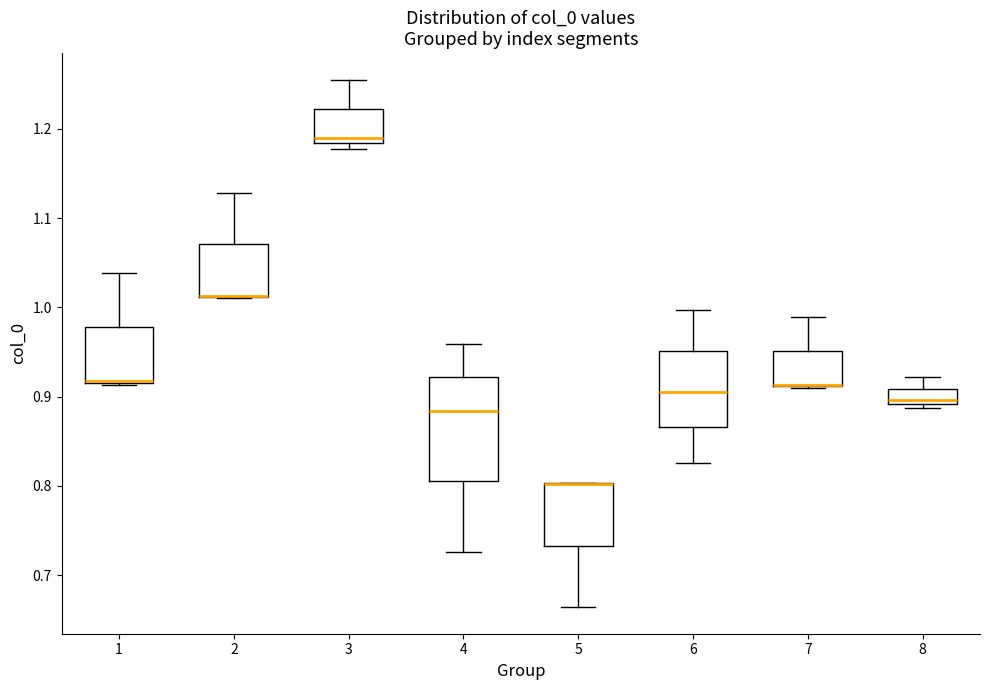

Reading left to right, read every box against the y-axis: the position of its median line, the range the box covers, and the ends of its whiskers. The values are not printed on the chart, so give them approximately, as read against the axis.

1: median 0.92 (drawn on the box's lower edge), box 0.91 to 0.98, whiskers 0.91 to 1.04
2: median 1.01 (drawn on the box's lower edge), box 1.01 to 1.07, whiskers 1.01 to 1.13
3: median 1.19, box 1.18 to 1.22, whiskers 1.18 (just below the box's lower edge) to 1.26
4: median 0.88, box 0.80 to 0.92, whiskers 0.73 to 0.96
5: median 0.80 (drawn on the box's upper edge), box 0.73 to 0.80, whiskers 0.66 to 0.80
6: median 0.91, box 0.87 to 0.95, whiskers 0.83 to 1.00
7: median 0.91 (drawn on the box's lower edge), box 0.91 to 0.95, whiskers 0.91 to 0.99
8: median 0.90, box 0.89 to 0.91, whiskers 0.89 (just below the box's lower edge) to 0.92